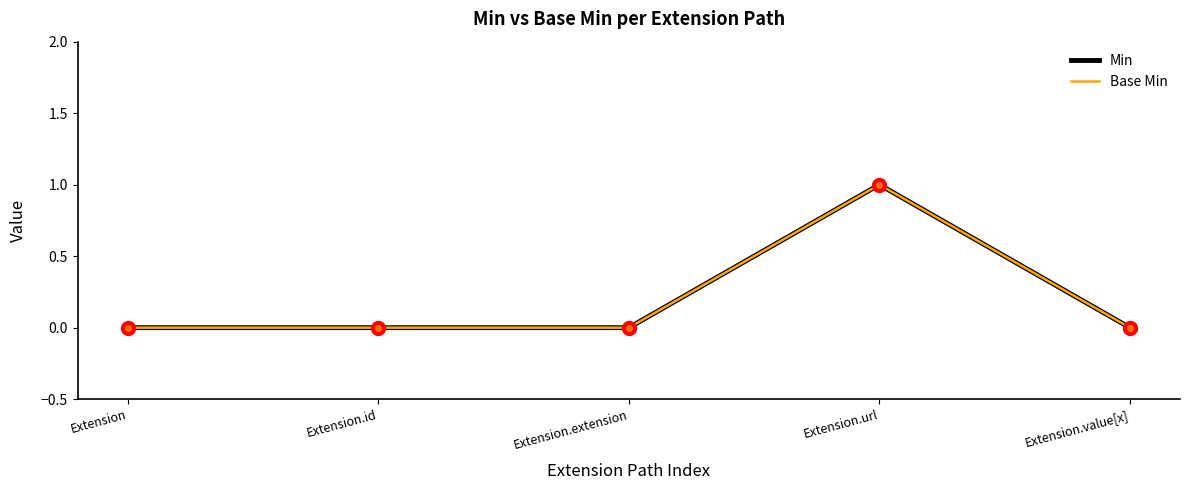

Is the value of Min at Extension.value[x] greater than the value of Base Min at Extension.url?

No